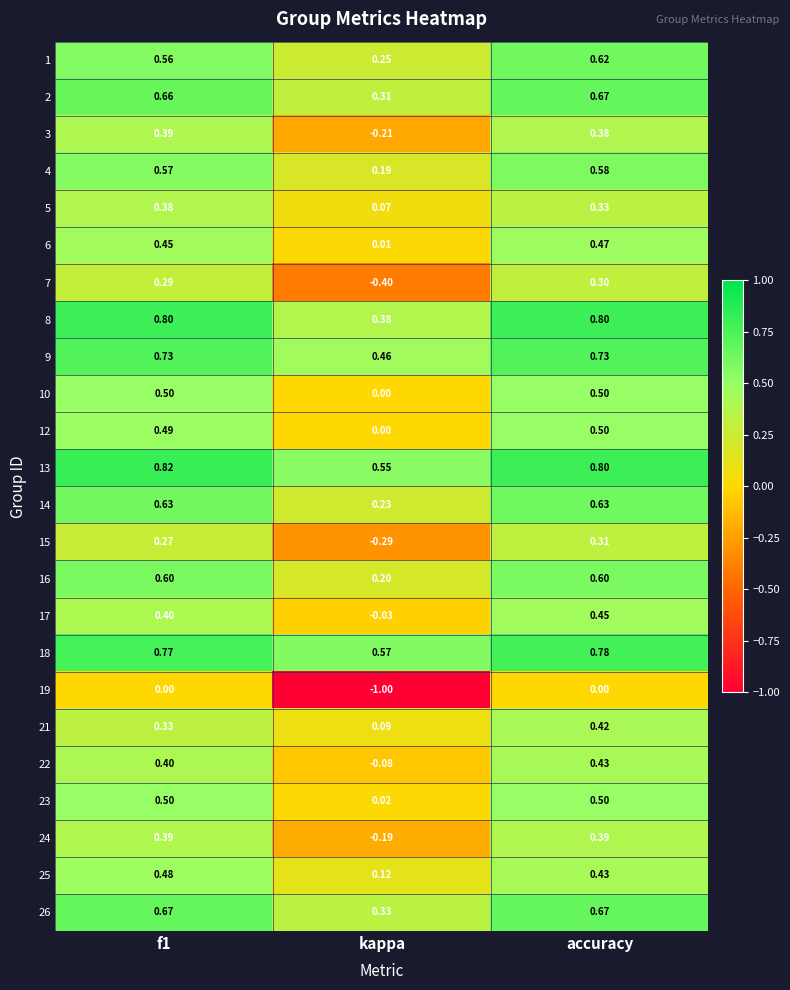

How many categories are shown in the chart?

3